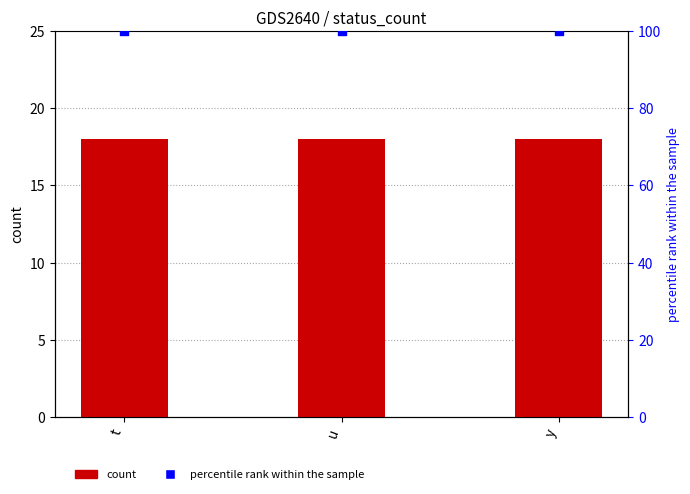

At which category is the sum across all series the highest?

t